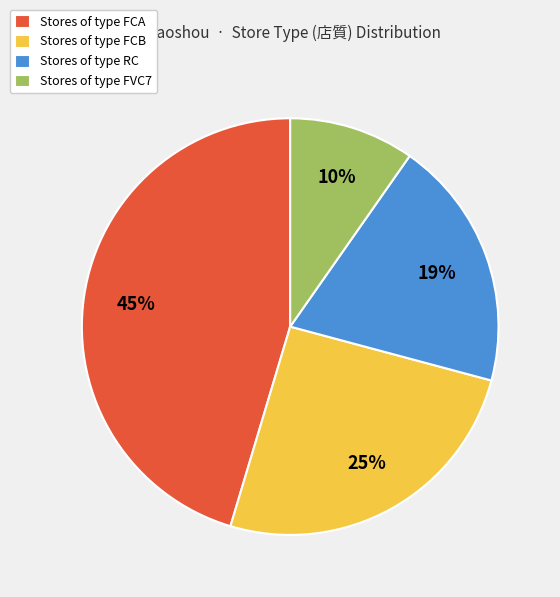

Do Stores of type FVC7 and Stores of type RC together represent more than half of the pie?

No